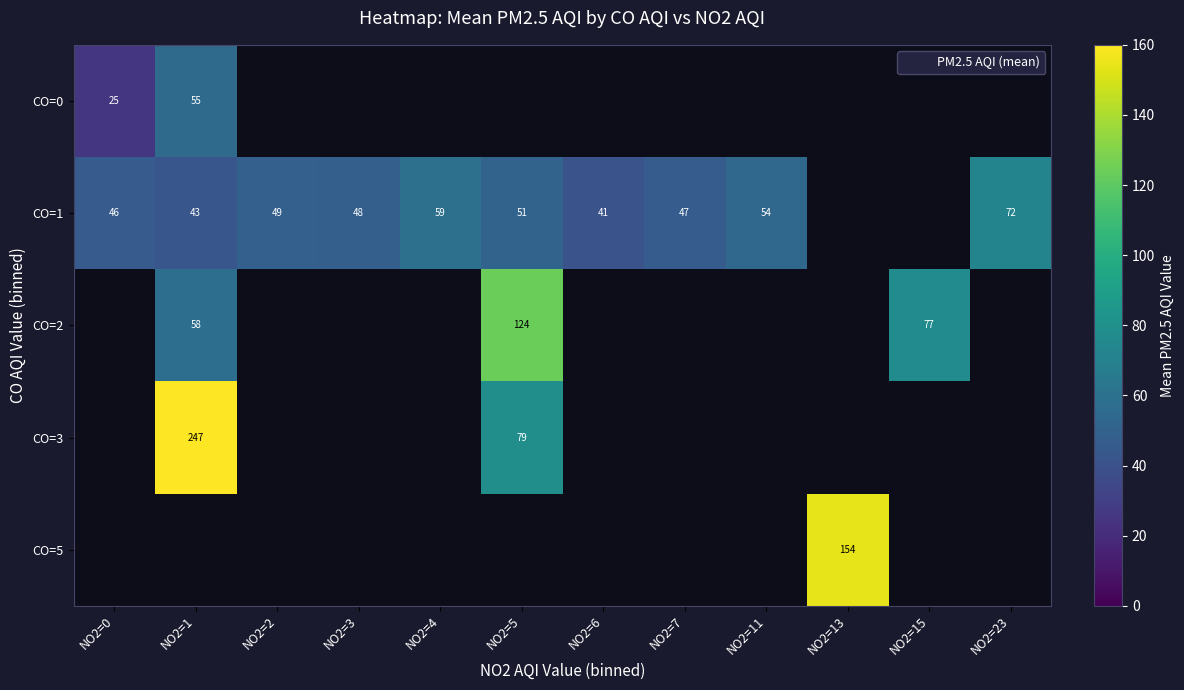

Is the value of CO=3 at NO2=7 greater than the value of CO=0 at NO2=7?

No